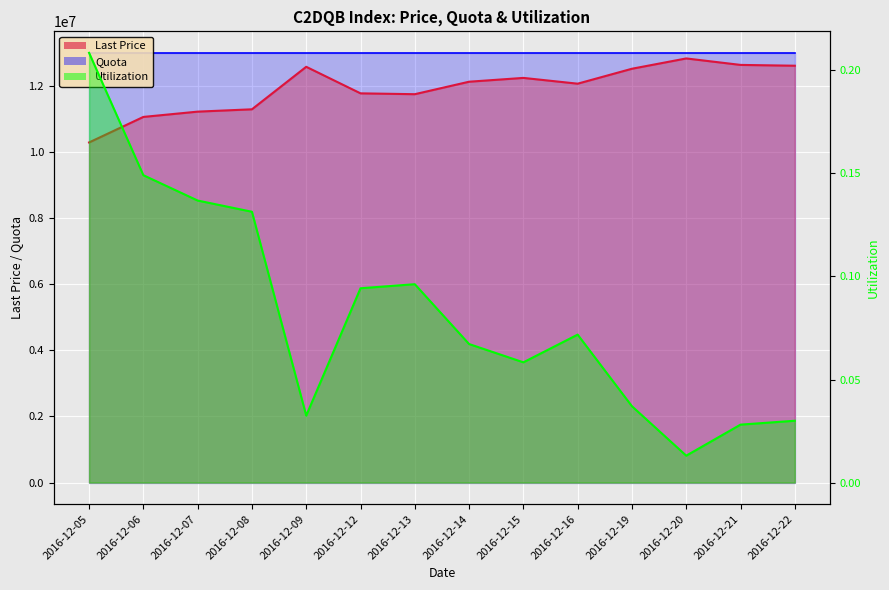

The Utilization series shows 11220870.0 at 2016-12-07. True or false?

True